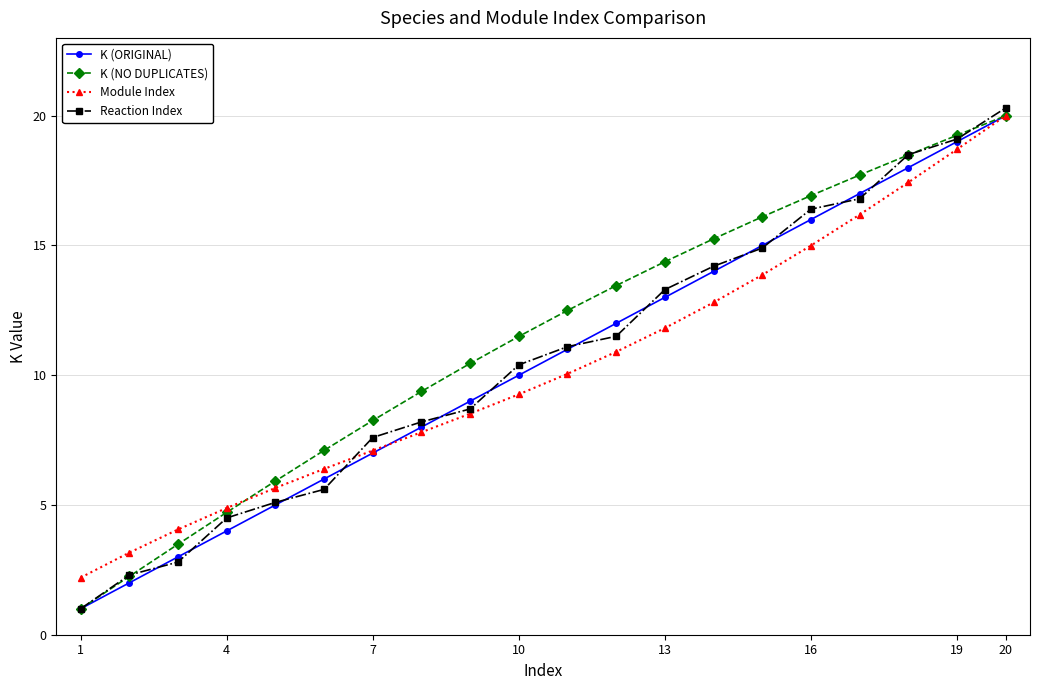

Which series has the widest spread of values?

Reaction Index